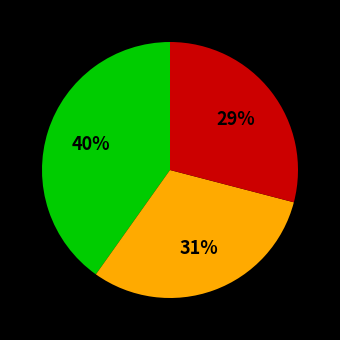

To the nearest percent, what is the average slice percentage?

33%